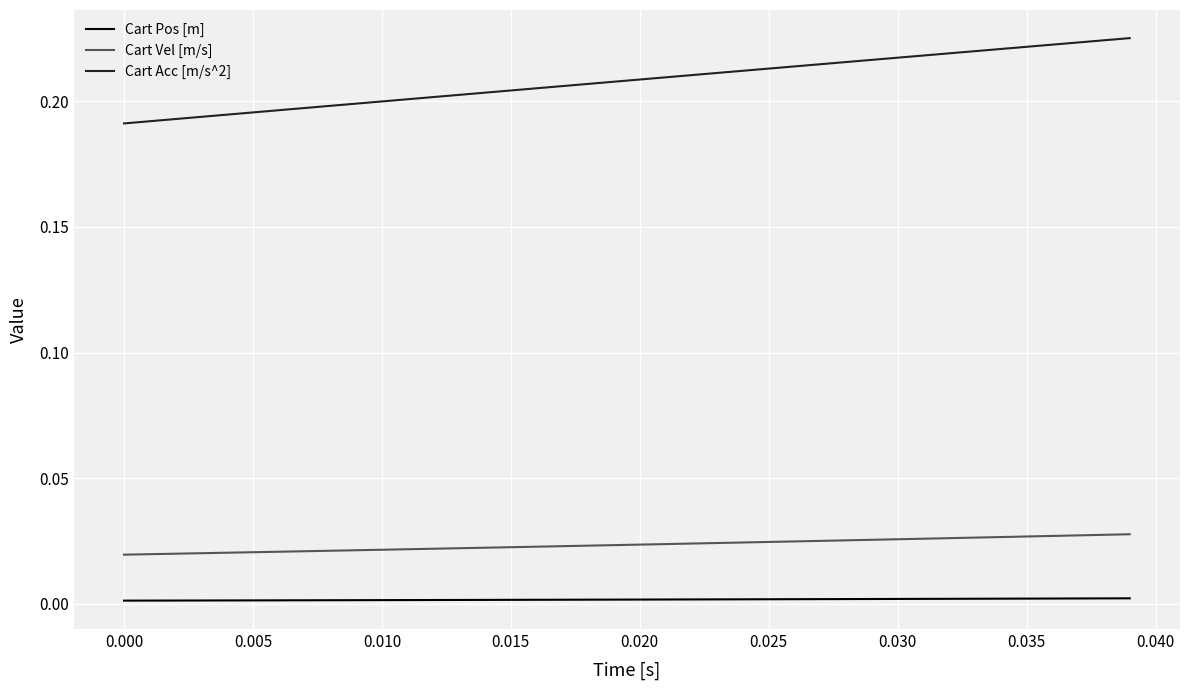

Which series has the largest total across all categories?

Cart Acc [m/s^2]